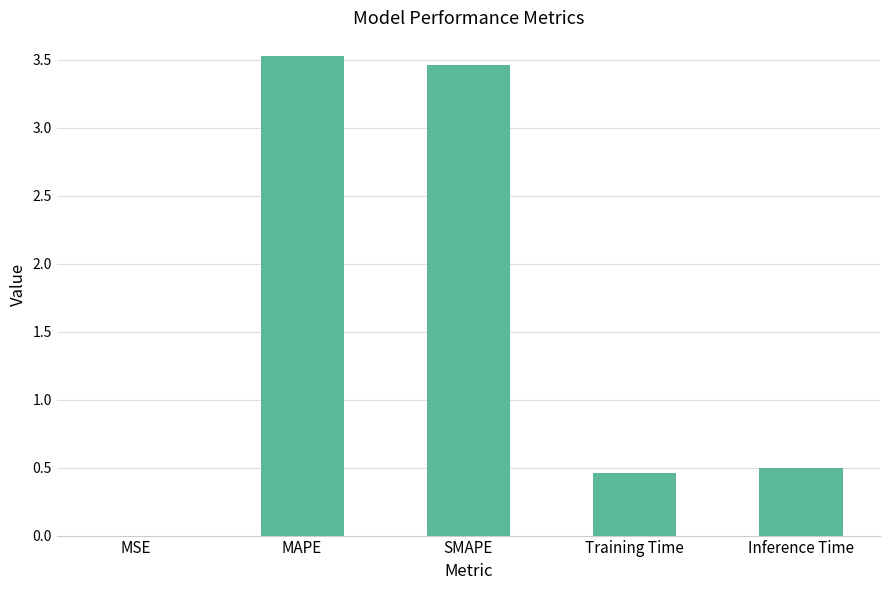

What is the maximum value shown in the chart?

3.5